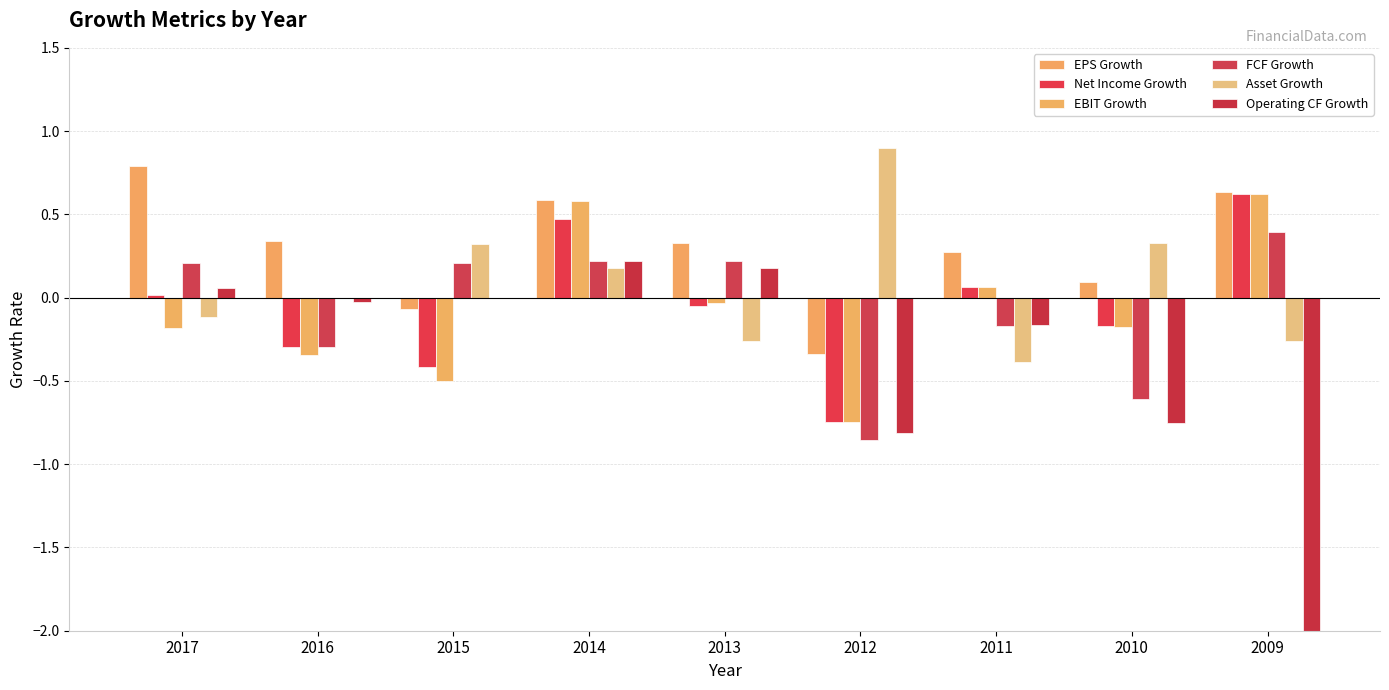

Which category has the lowest value in the EBIT Growth series?

2012